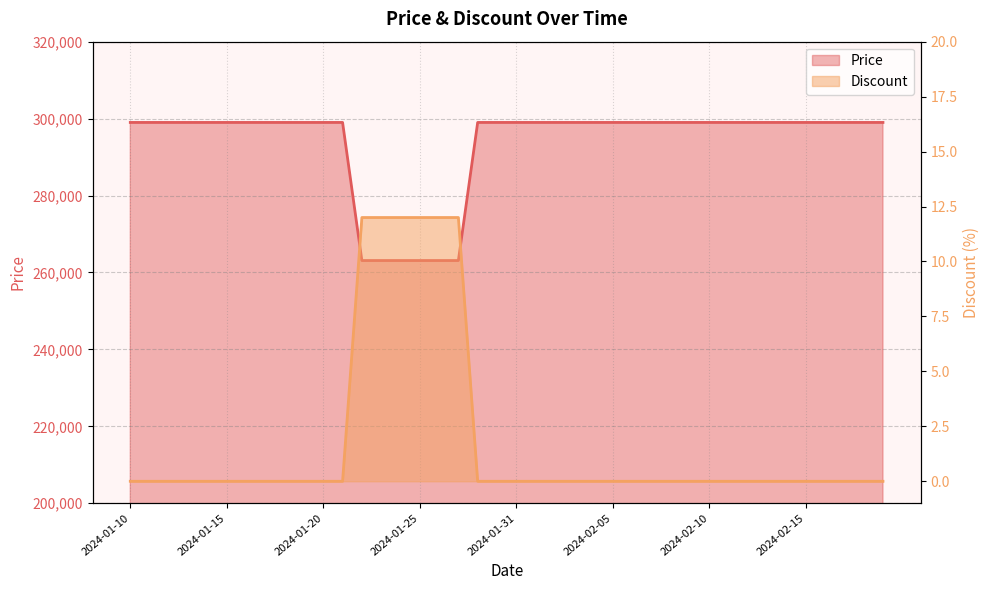

Which series has the largest total across all categories?

Price